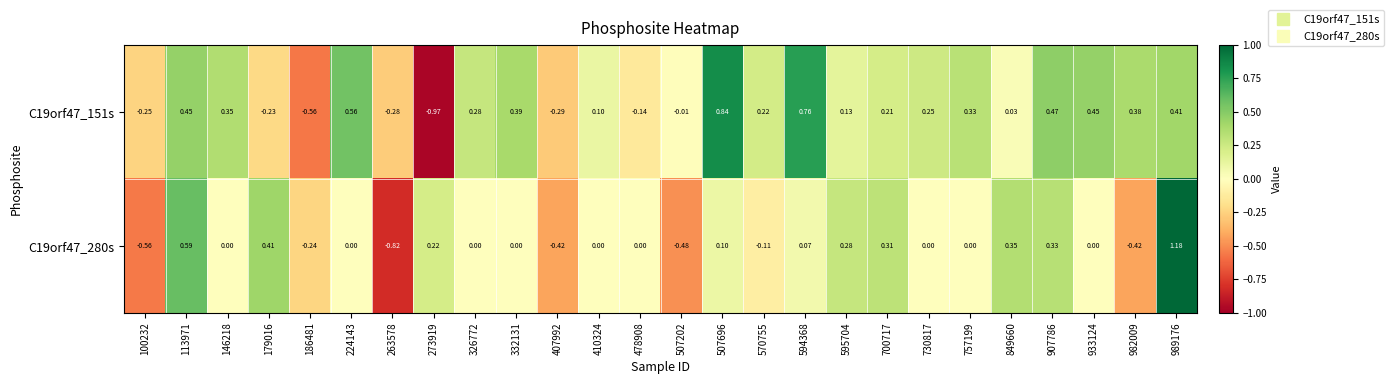

Is the value of C19orf47_151s at 224143 greater than the value of C19orf47_280s at 100232?

Yes